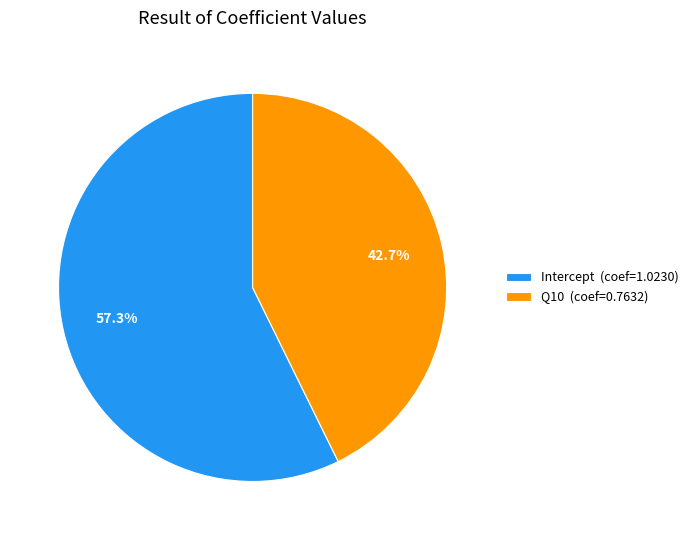

Is there a majority slice in this chart?

Yes